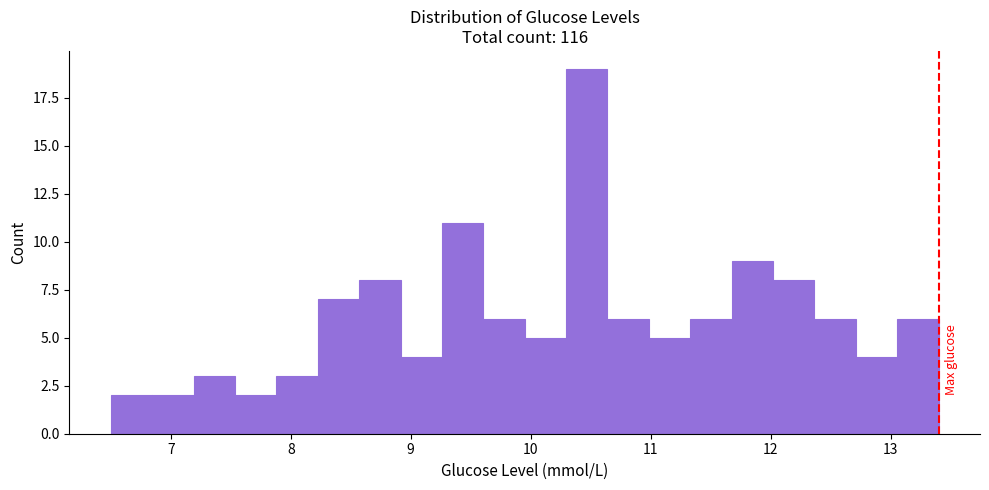

Around what value on the x-axis is the tallest bar? Give the approximate position of its centre, as read against the axis.

10.5